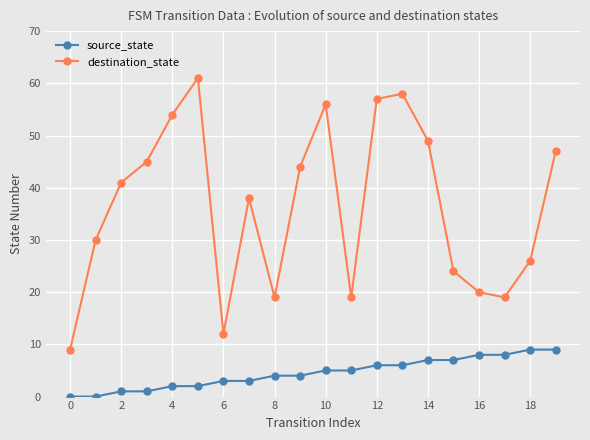

What are all the series names shown in the legend?

source_state, destination_state